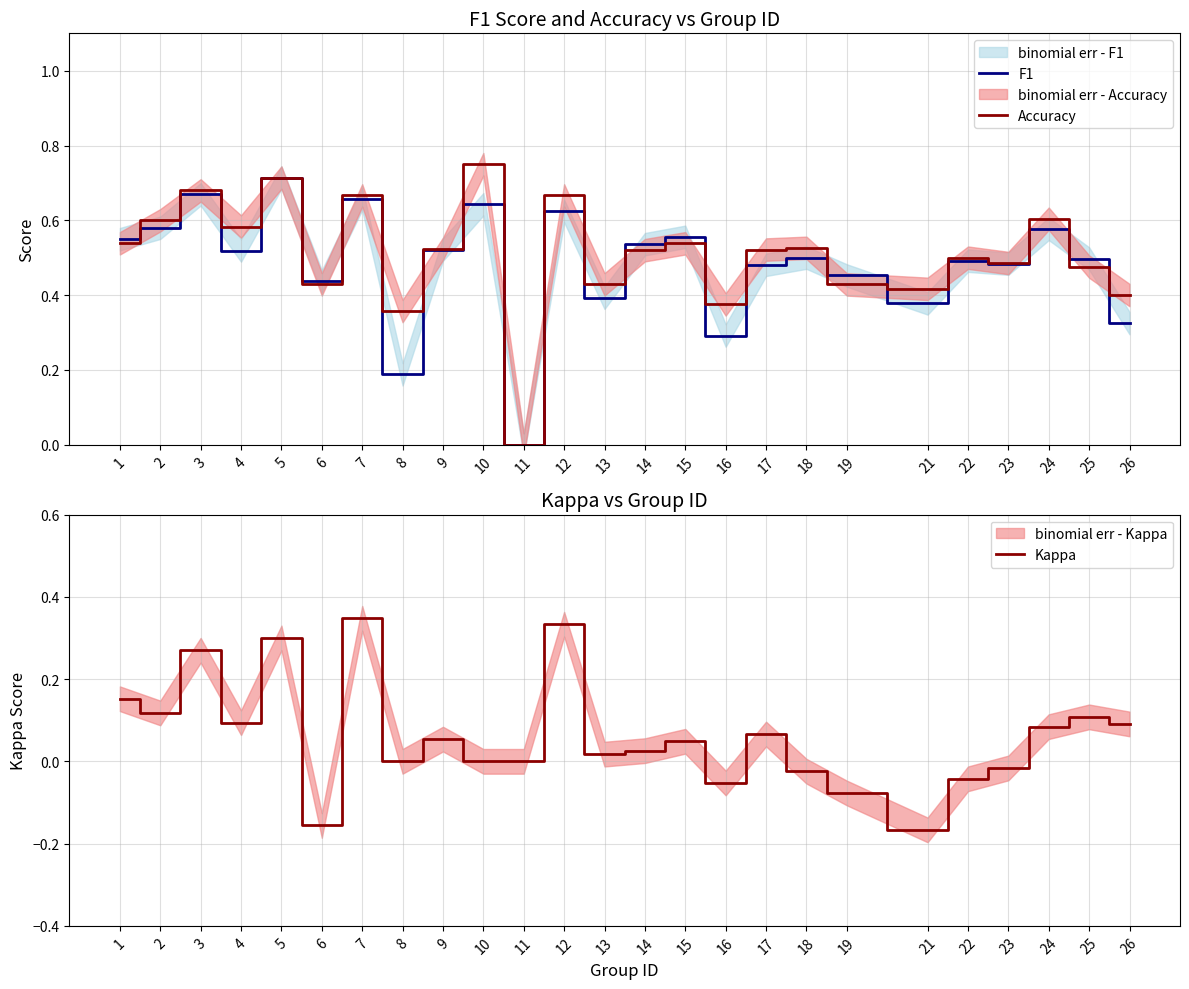

Rank the series at 14 from highest to lowest value.

F1, Accuracy, Kappa